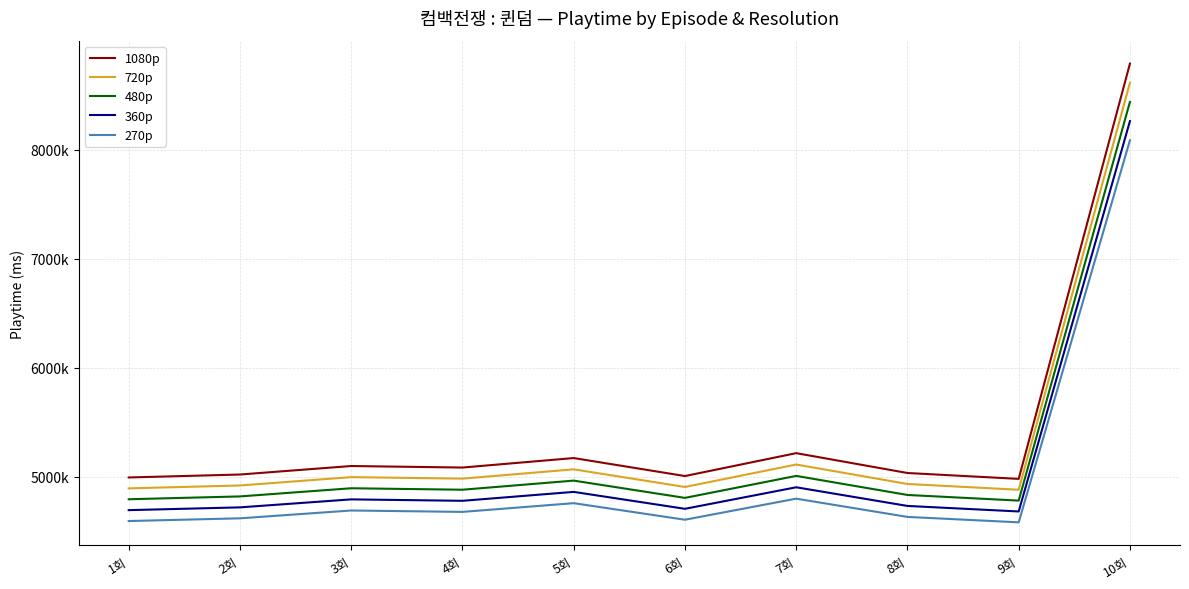

In 1080p, how many points are lower than both neighbors (excluding endpoints)?

3